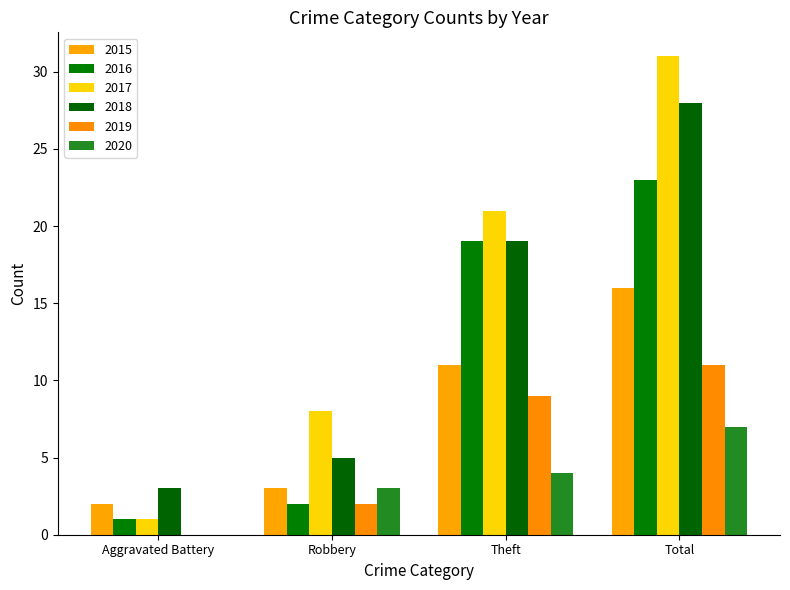

Reading left to right, list all the values displayed in this chart.

2015: Aggravated Battery=2	Robbery=3	Theft=11	Total=16
2016: Aggravated Battery=1	Robbery=2	Theft=19	Total=23
2017: Aggravated Battery=1	Robbery=8	Theft=21	Total=31
2018: Aggravated Battery=3	Robbery=5	Theft=19	Total=28
2019: Aggravated Battery=0	Robbery=2	Theft=9	Total=11
2020: Aggravated Battery=0	Robbery=3	Theft=4	Total=7